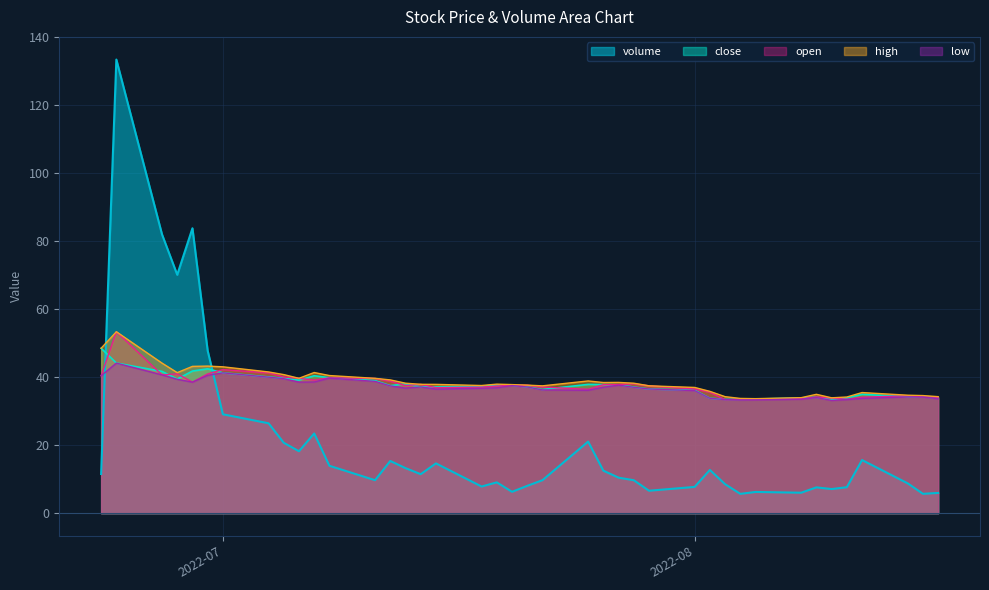

What is the label of the 33rd point from the left?

2022-08-08